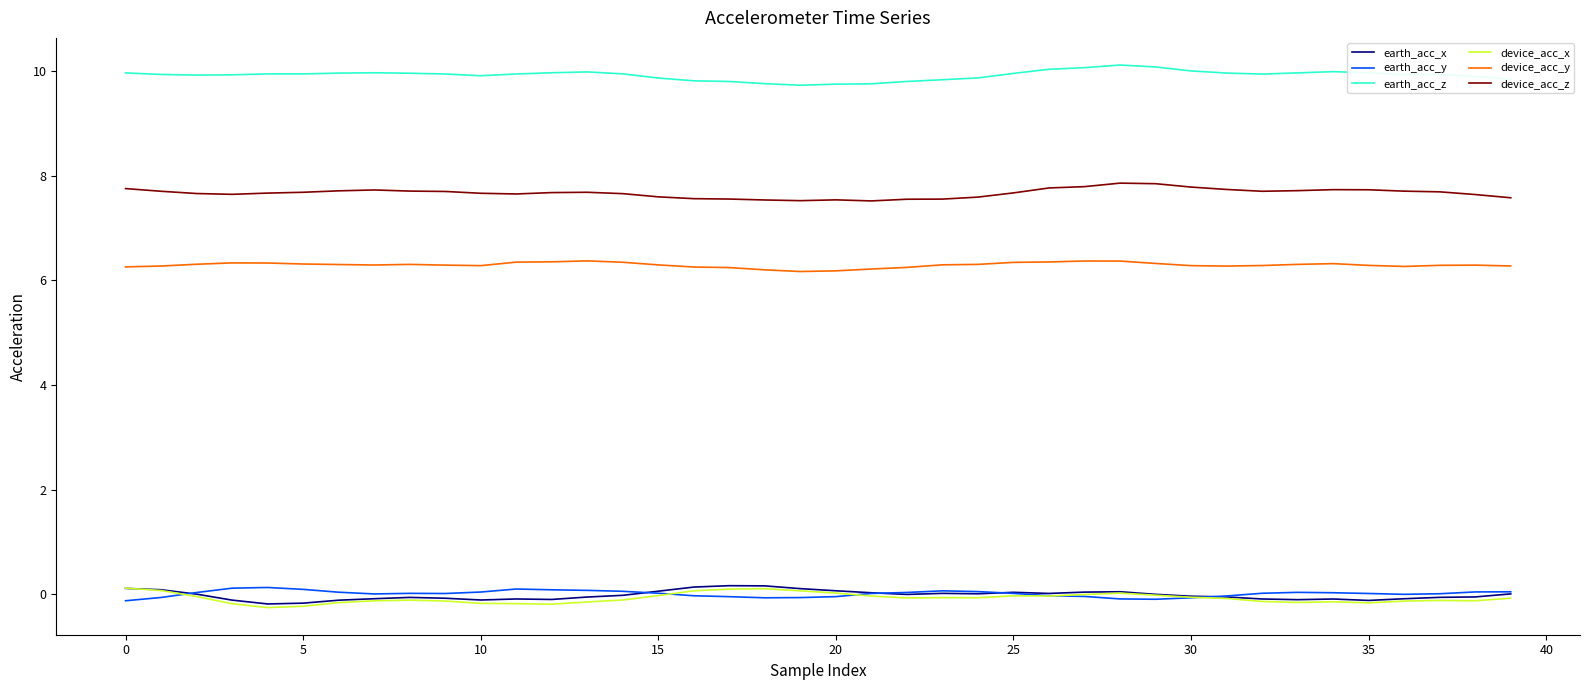

True or false: earth_acc_y and device_acc_z intersect in this chart.

False